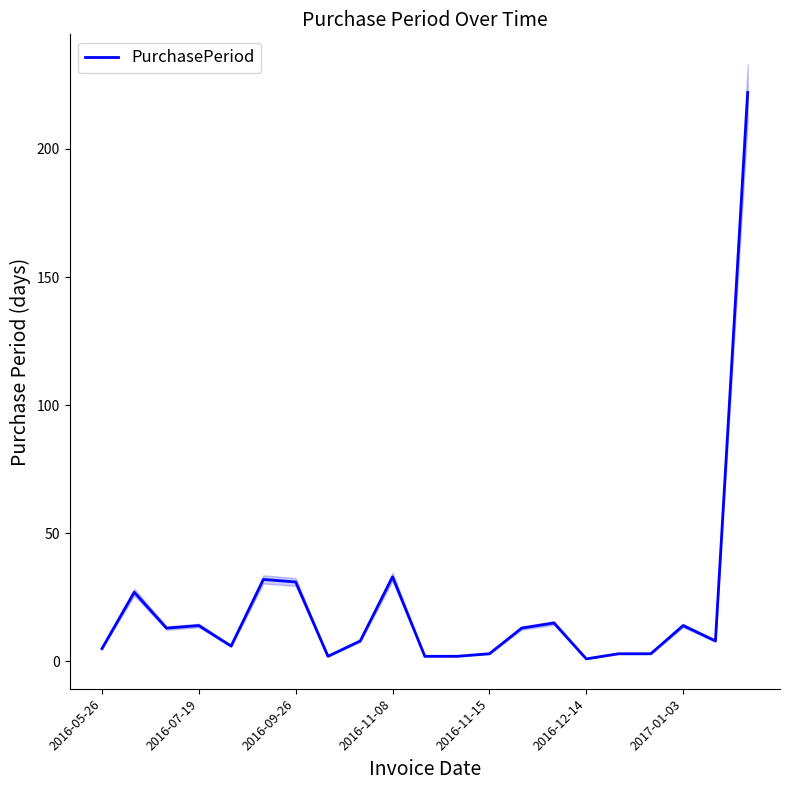

The PurchasePeriod series shows 33 at 2016-11-08. True or false?

True